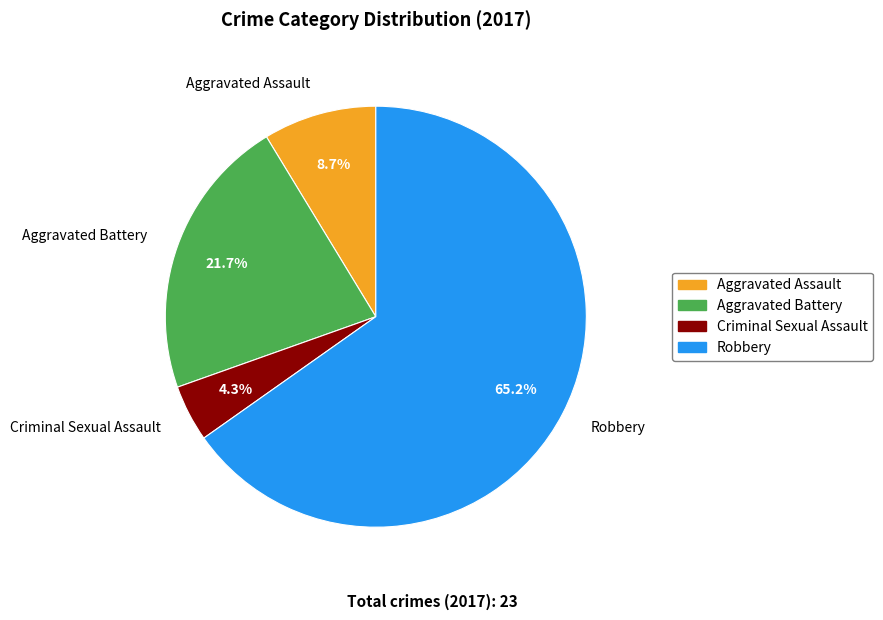

To the nearest percent, what is the average slice percentage?

25%